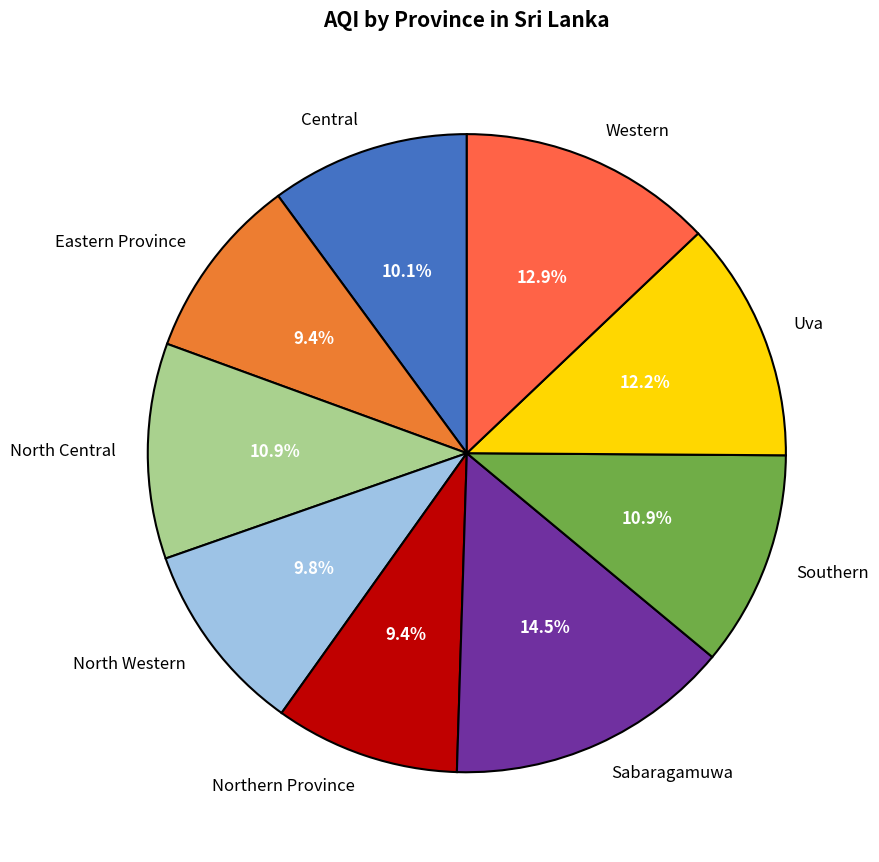

Does any single category account for the majority?

No